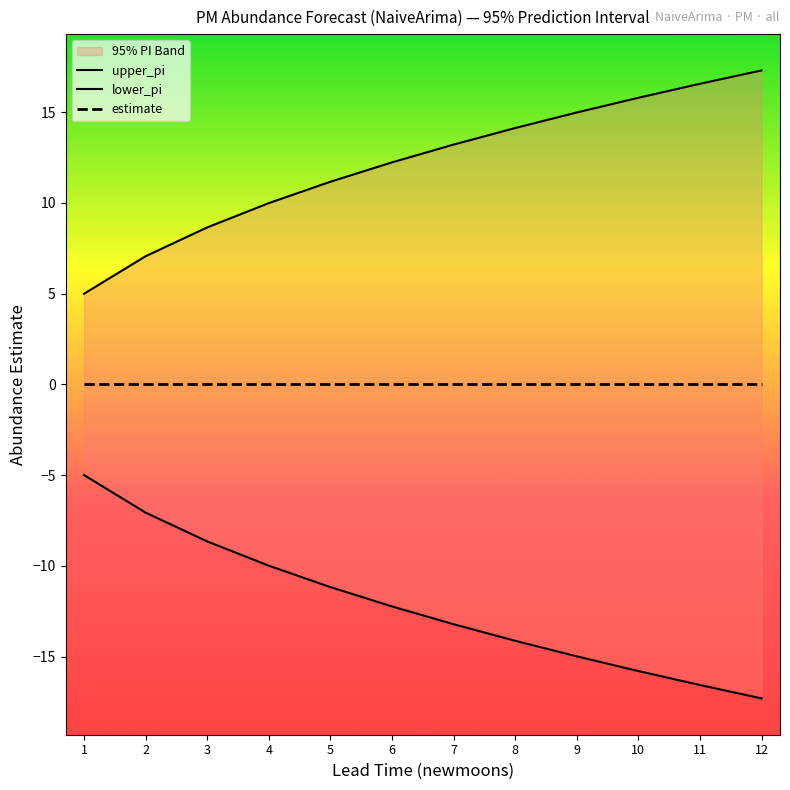

True or false: estimate and upper_pi cross at least once.

False